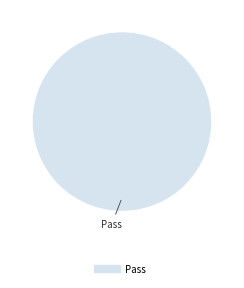

How many segments does this pie chart have?

1